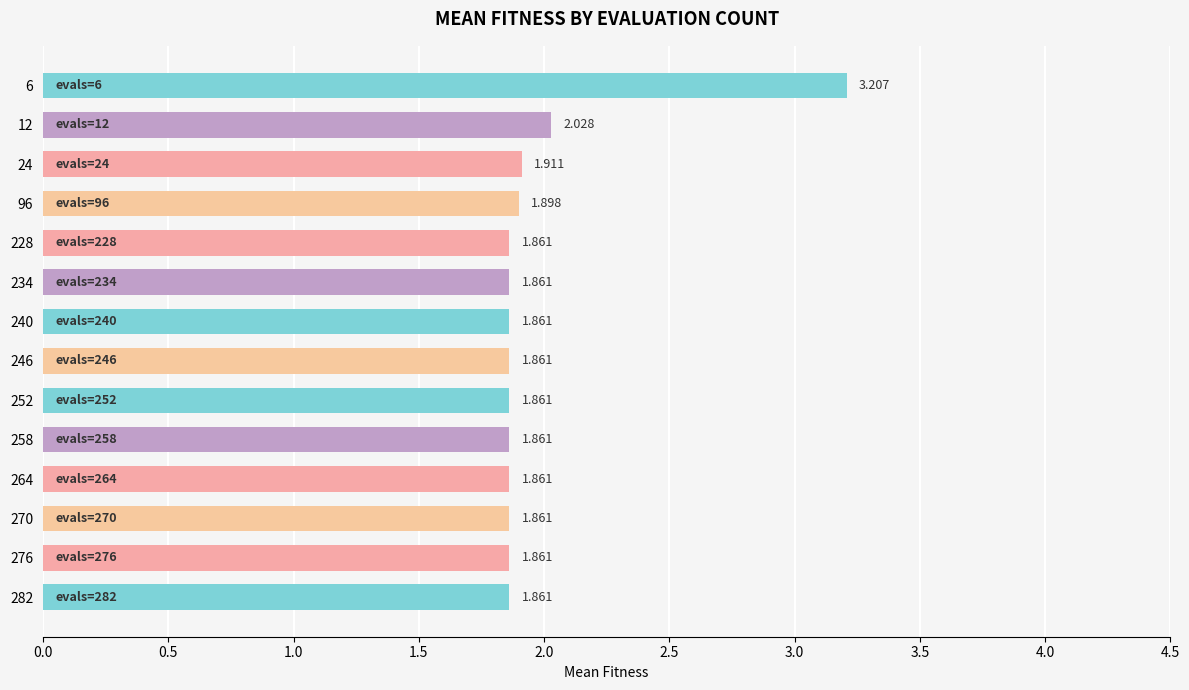

How many series are shown in this chart?

1